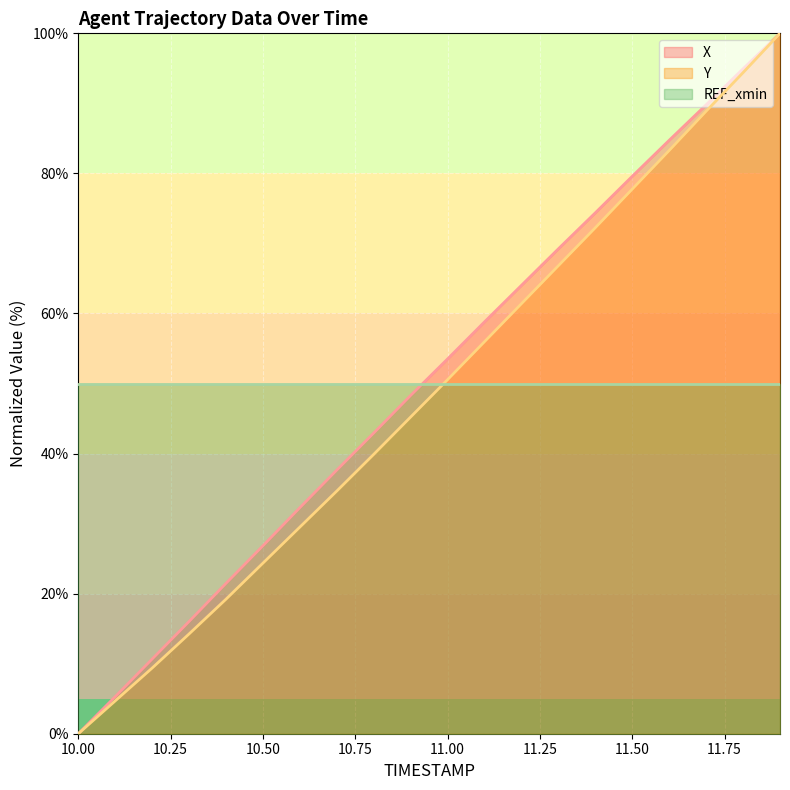

Count the number of categories in the chart.

20